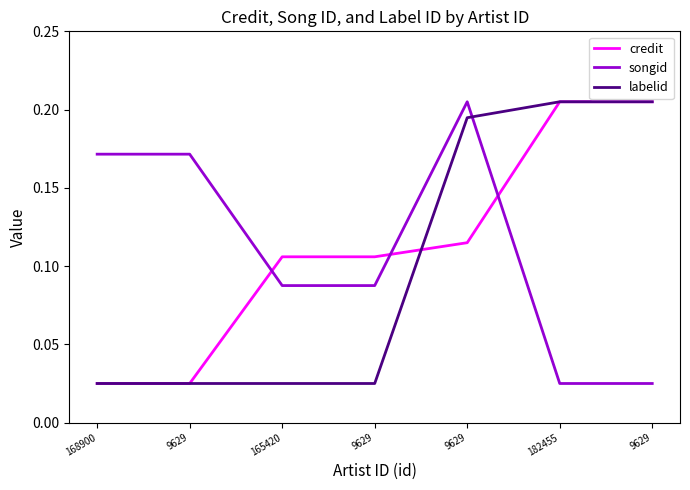

At how many categories does at least one series exceed 0?

7